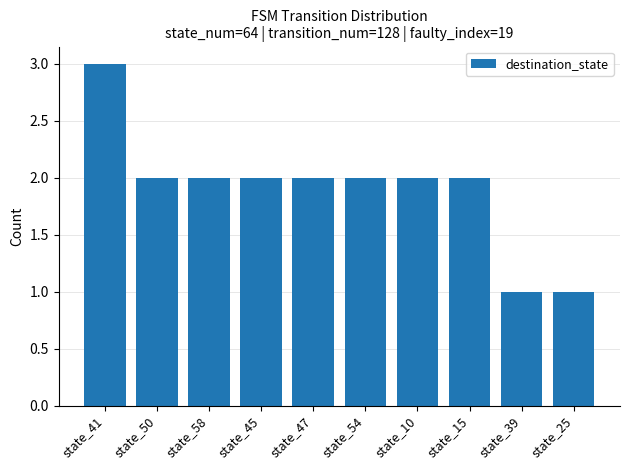

Is it true that the value at state_58 is 1?

False